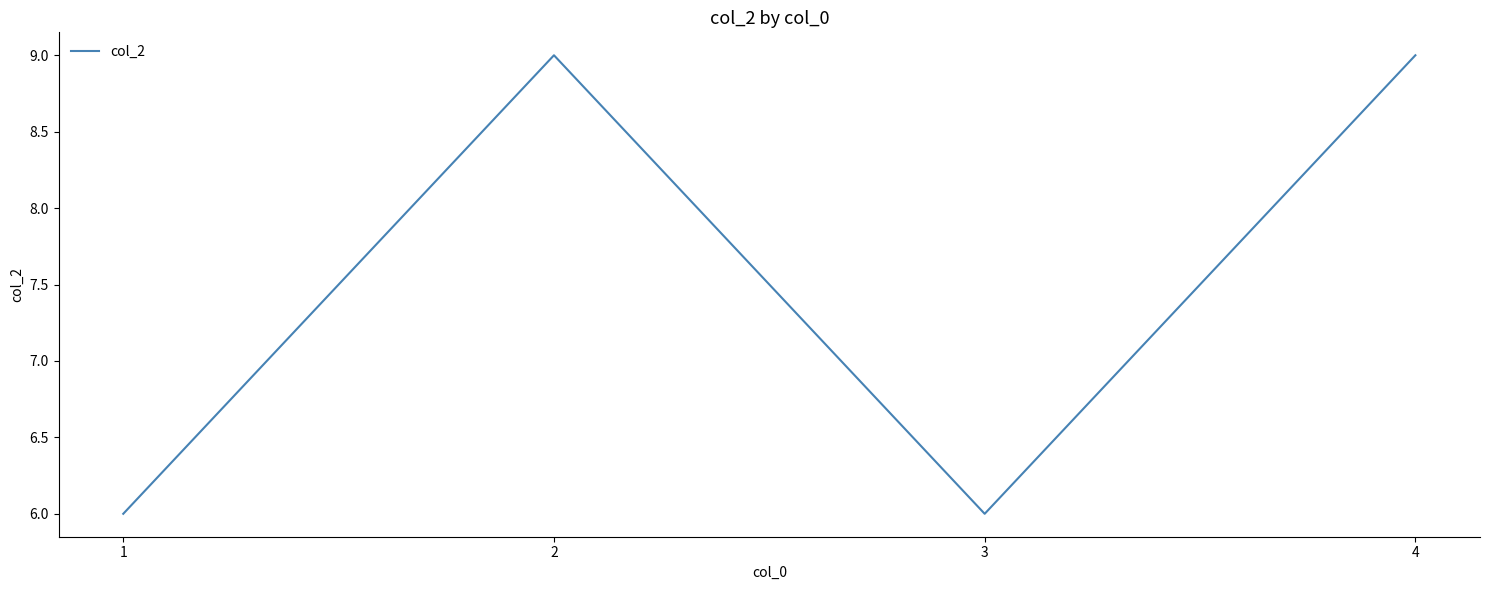

Between 3 and 4, which is larger?

4